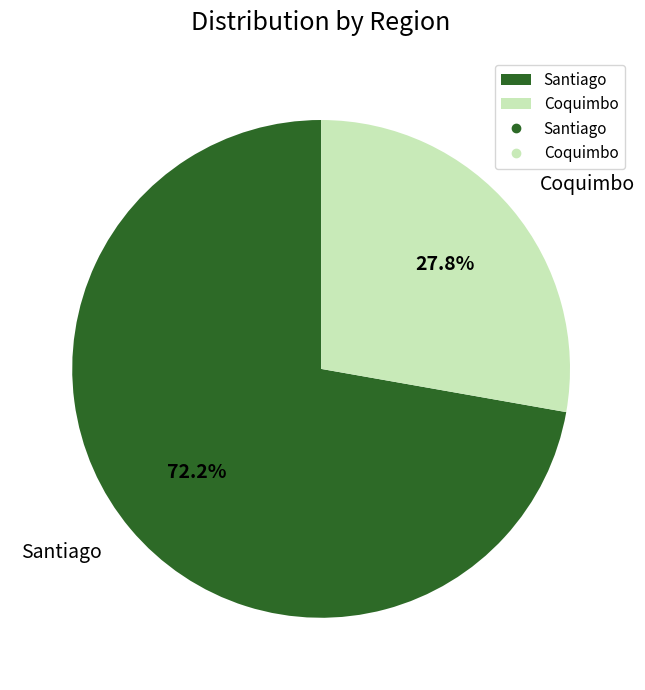

What percentage is NOT represented by Santiago?

27.8%